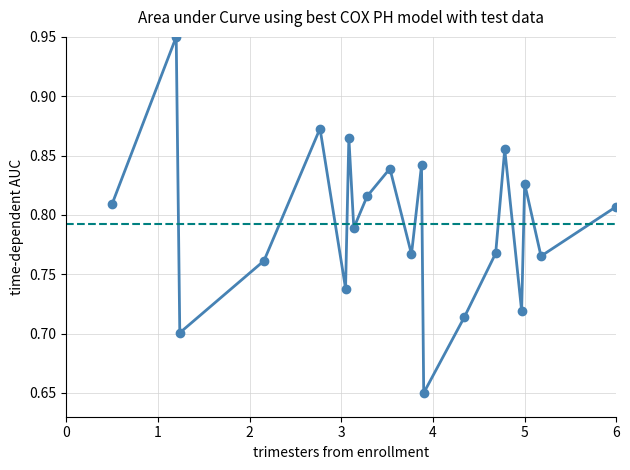

True or false: the data has more than 1 interior local peaks.

True